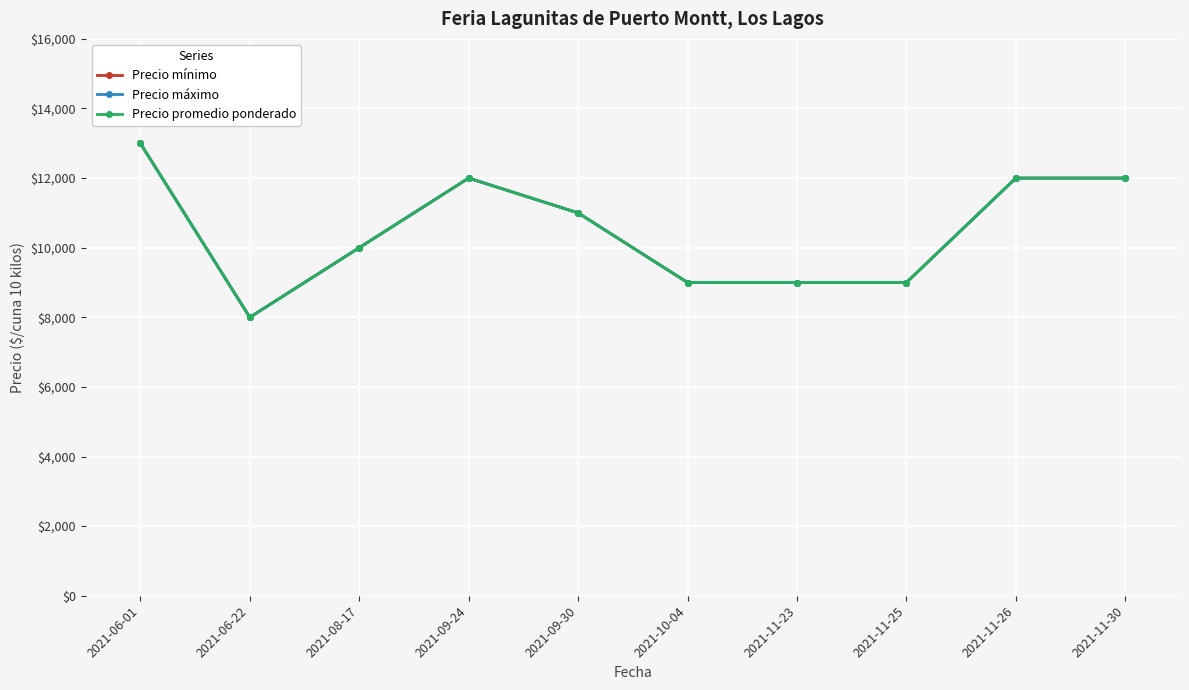

True or false: Precio máximo and Precio promedio ponderado intersect in this chart.

False